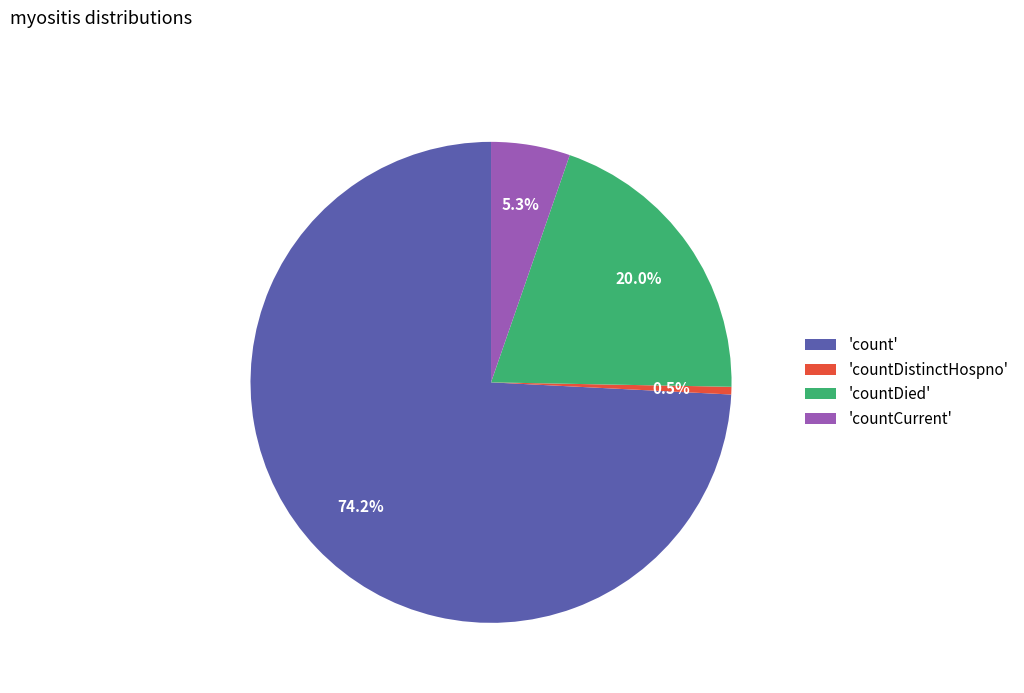

What is the largest slice in the pie chart?

'count'